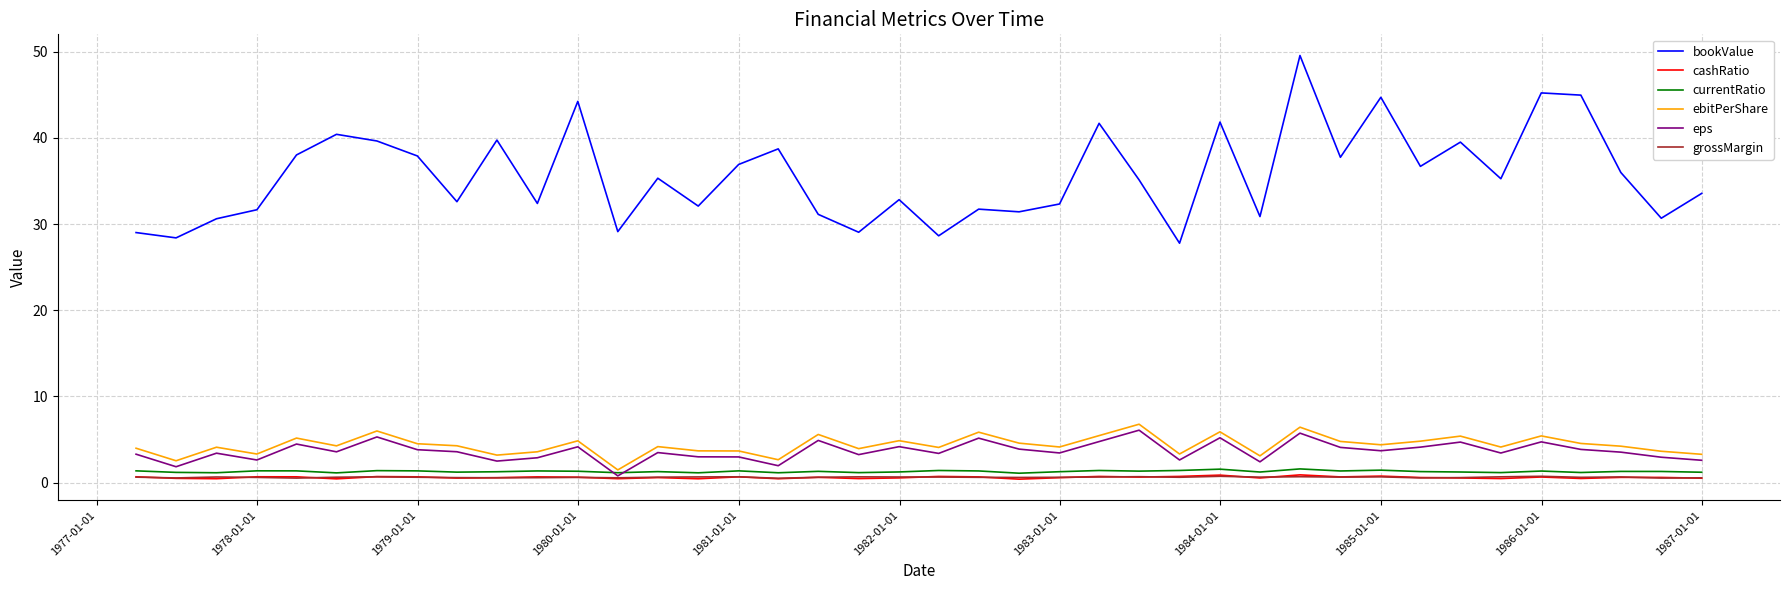

What is the maximum value for currentRatio?

1.6